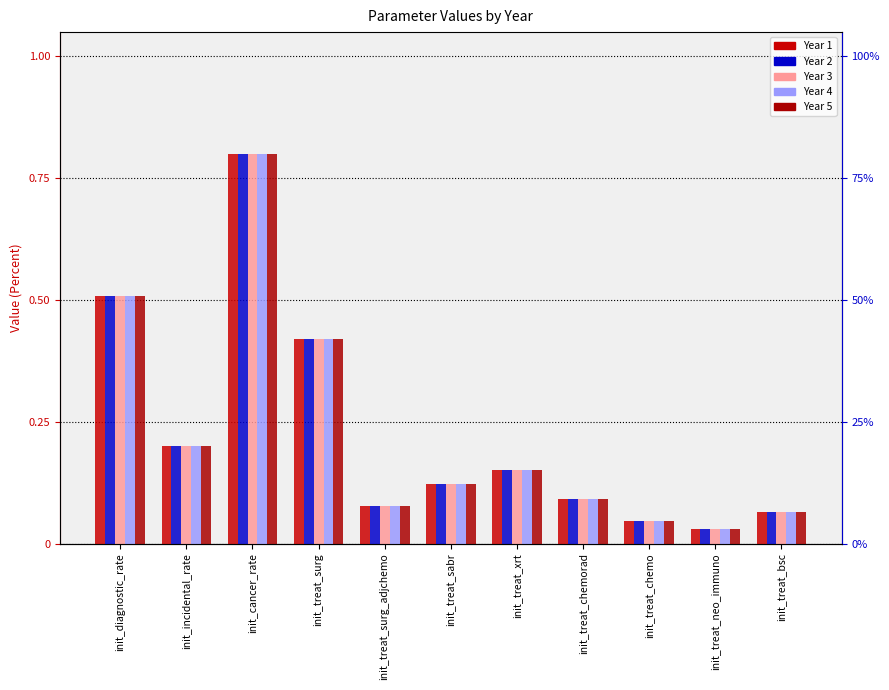

What is the total value across all series at init_treat_sabr?

0.6